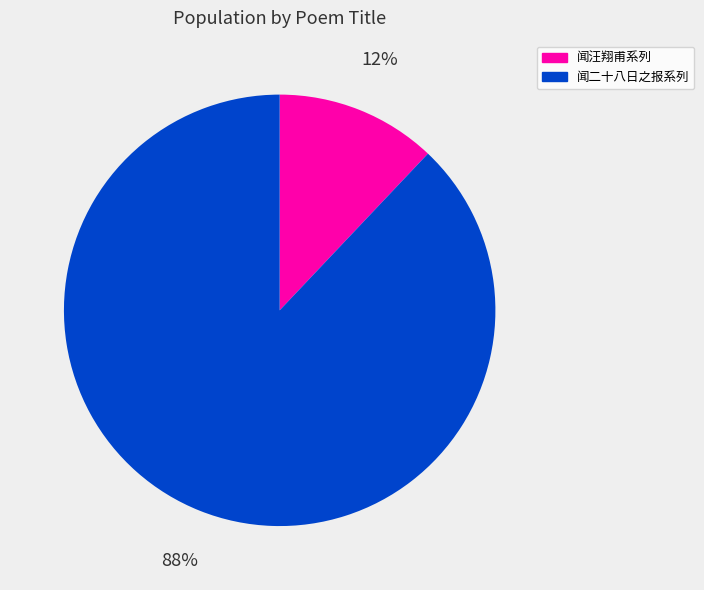

To the nearest percent, what is the difference between the largest and smallest slice percentages?

76%